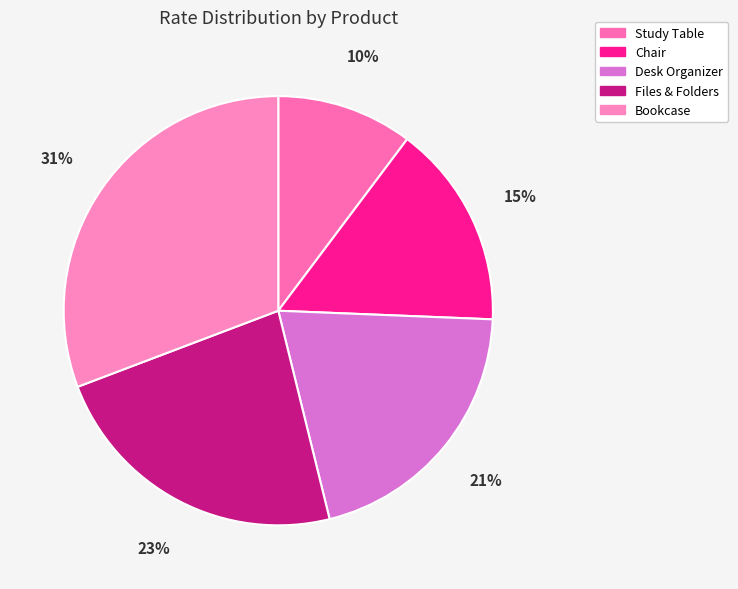

To the nearest percent, what is the difference between the largest and smallest slice percentages?

21%